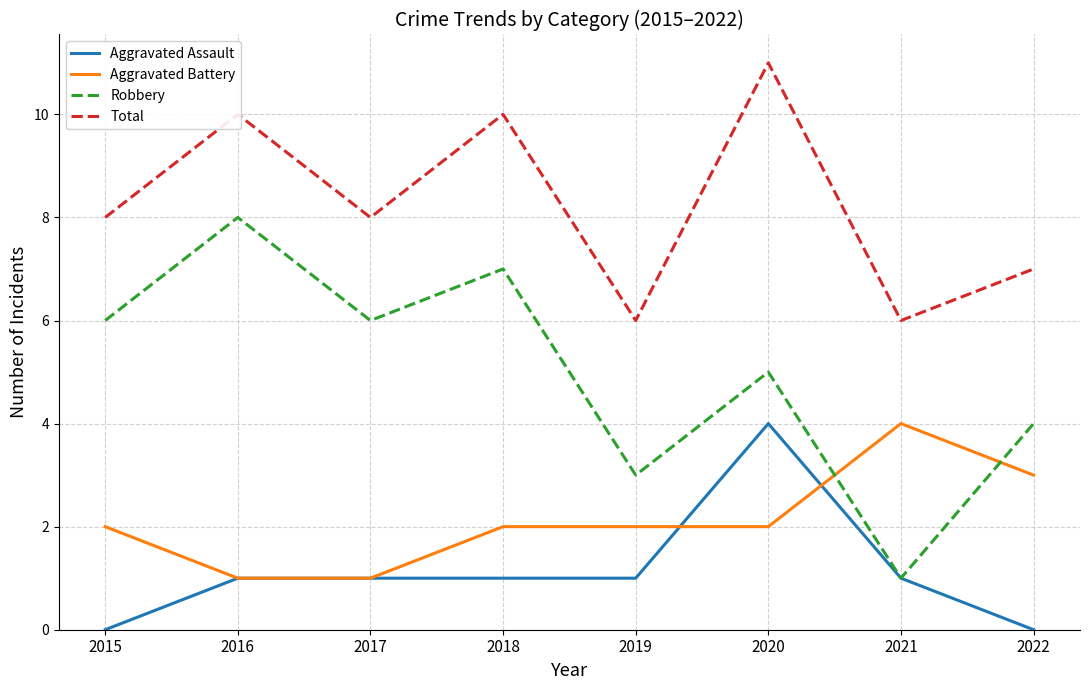

Between which two adjacent categories do Aggravated Battery and Robbery first intersect?

2020 and 2021